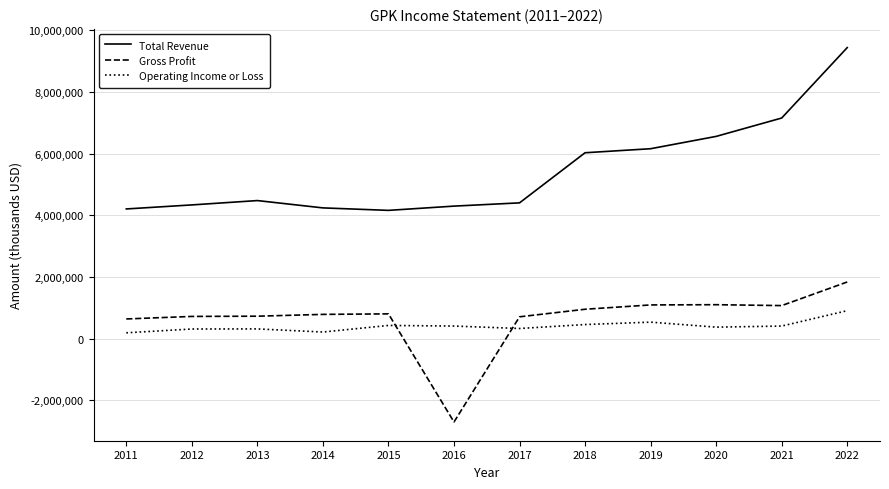

True or false: Operating Income or Loss and Total Revenue intersect in this chart.

False